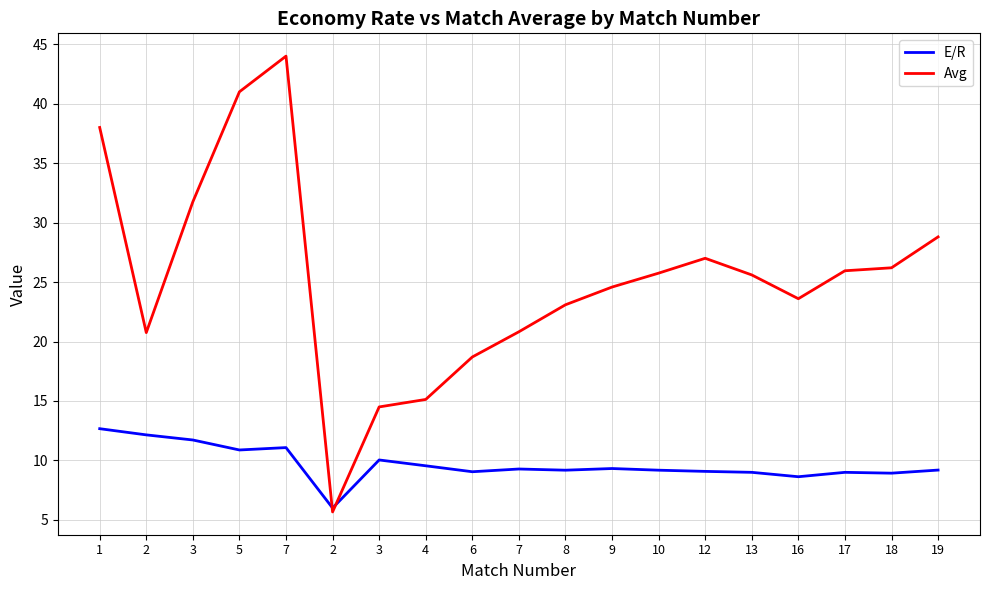

What is the difference between the Avg values at 3 and 19?

2.9